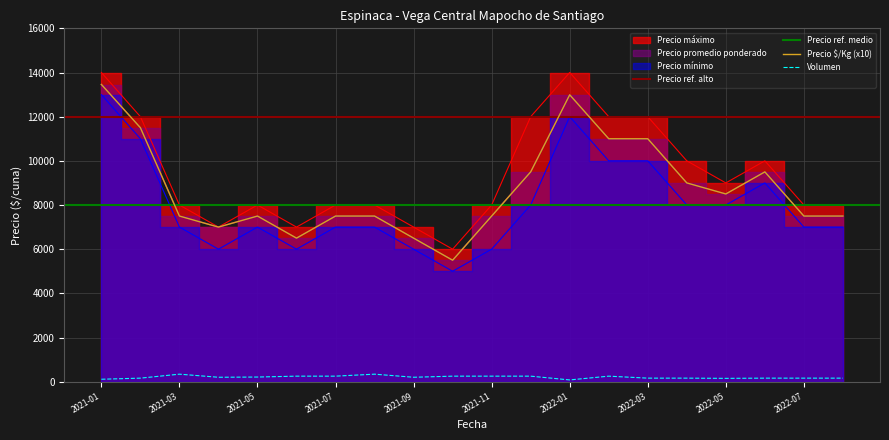

Which category has the lowest value in the Precio $/Kg series?

2021-10